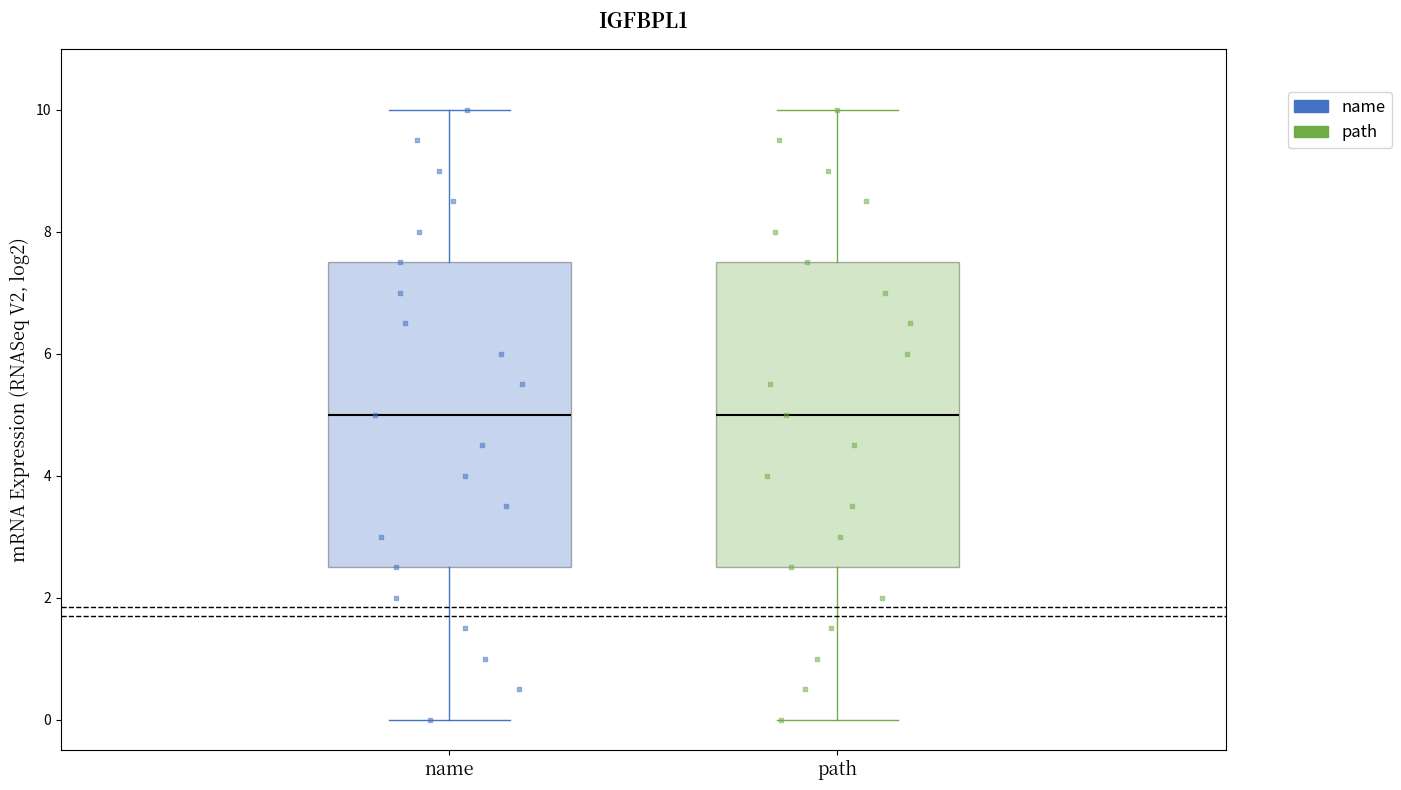

Where is the lower edge of the box for name on the y-axis? The values are not printed on the chart, so give them approximately, as read against the axis.

2.6